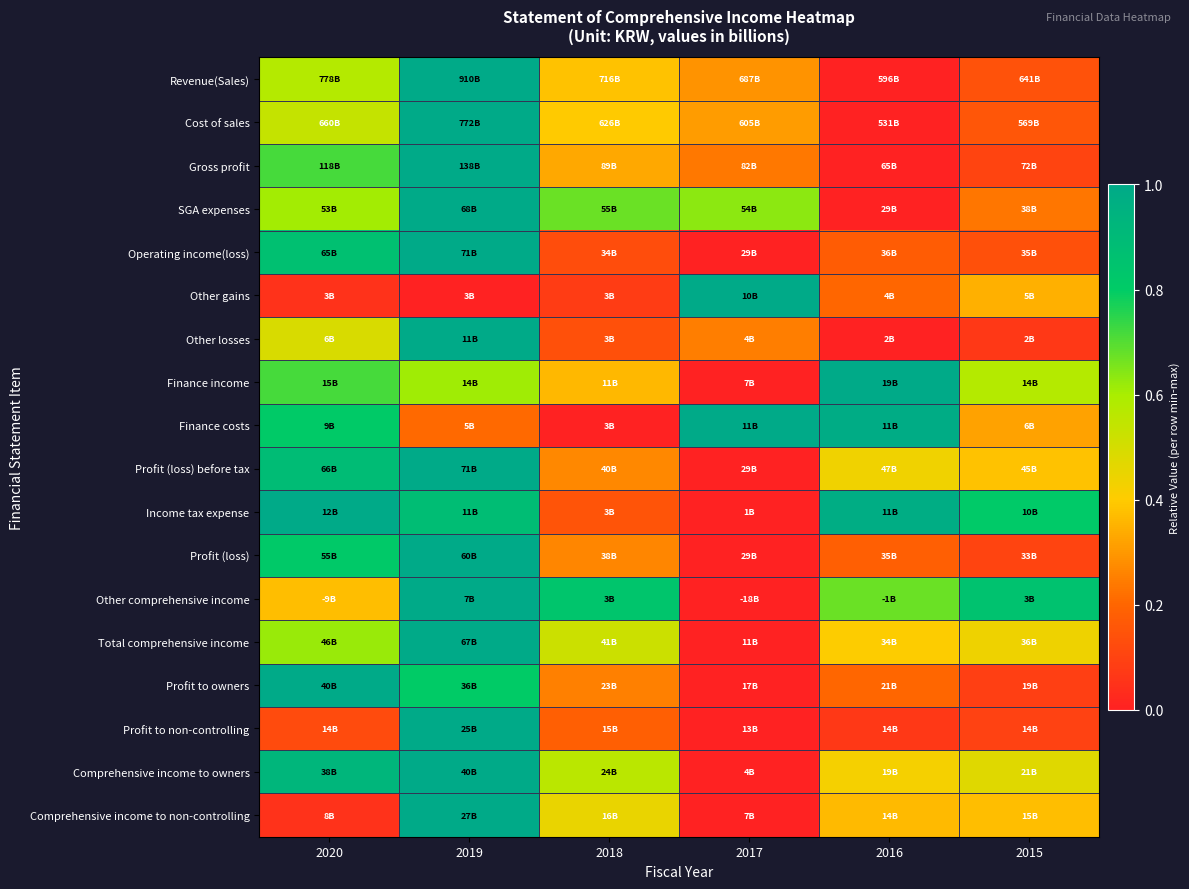

Reading left to right, list all the values displayed in this chart.

Revenue(Sales): 2020=0.6	2019=1.0	2018=0.4	2017=0.3	2016=0.0	2015=0.1
Cost of sales: 2020=0.5	2019=1.0	2018=0.4	2017=0.3	2016=0.0	2015=0.2
Gross profit: 2020=0.7	2019=1.0	2018=0.3	2017=0.2	2016=0.0	2015=0.1
SGA expenses: 2020=0.6	2019=1.0	2018=0.7	2017=0.6	2016=0.0	2015=0.2
Operating income(loss): 2020=0.9	2019=1.0	2018=0.1	2017=0.0	2016=0.2	2015=0.1
Other gains: 2020=0.0	2019=0.0	2018=0.1	2017=1.0	2016=0.2	2015=0.3
Other losses: 2020=0.5	2019=1.0	2018=0.1	2017=0.2	2016=0.0	2015=0.1
Finance income: 2020=0.7	2019=0.6	2018=0.4	2017=0.0	2016=1.0	2015=0.6
Finance costs: 2020=0.8	2019=0.2	2018=0.0	2017=1.0	2016=1.0	2015=0.3
Profit (loss) before tax: 2020=0.9	2019=1.0	2018=0.3	2017=0.0	2016=0.4	2015=0.4
Income tax expense: 2020=1.0	2019=0.9	2018=0.1	2017=0.0	2016=1.0	2015=0.8
Profit (loss): 2020=0.8	2019=1.0	2018=0.3	2017=0.0	2016=0.2	2015=0.1
Other comprehensive income: 2020=0.4	2019=1.0	2018=0.8	2017=0.0	2016=0.7	2015=0.9
Total comprehensive income: 2020=0.6	2019=1.0	2018=0.5	2017=0.0	2016=0.4	2015=0.4
Profit to owners: 2020=1.0	2019=0.8	2018=0.3	2017=0.0	2016=0.2	2015=0.1
Profit to non-controlling: 2020=0.1	2019=1.0	2018=0.2	2017=0.0	2016=0.1	2015=0.1
Comprehensive income to owners: 2020=0.9	2019=1.0	2018=0.6	2017=0.0	2016=0.4	2015=0.5
Comprehensive income to non-controlling: 2020=0.0	2019=1.0	2018=0.4	2017=0.0	2016=0.4	2015=0.4